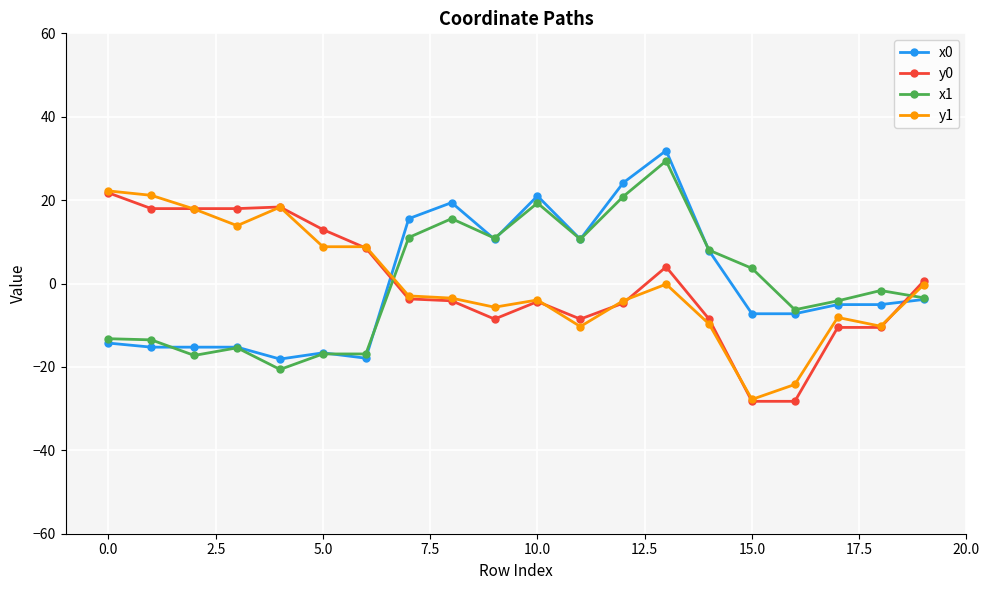

Which series ends up on top after the final intersection of y1 and x1?

y1